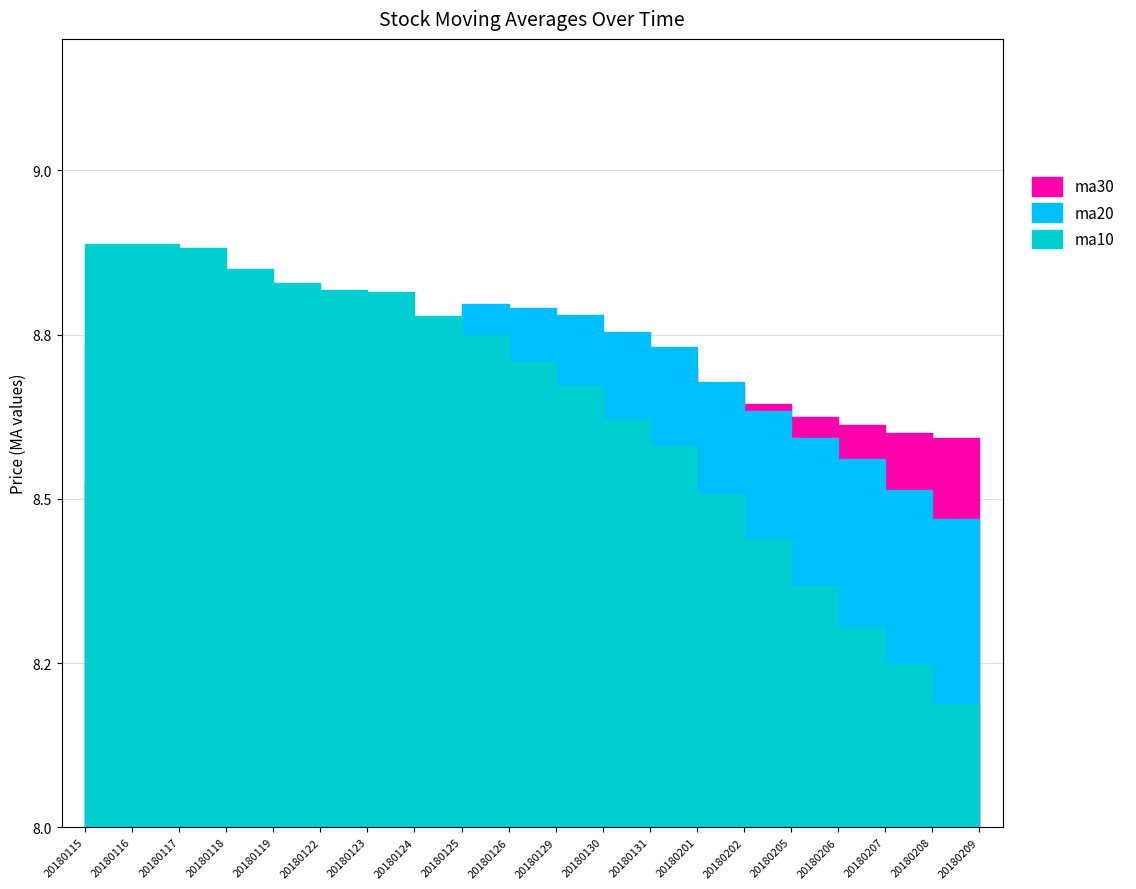

Is the value of ma30 at 20180130 greater than the value of ma20 at 20180205?

Yes